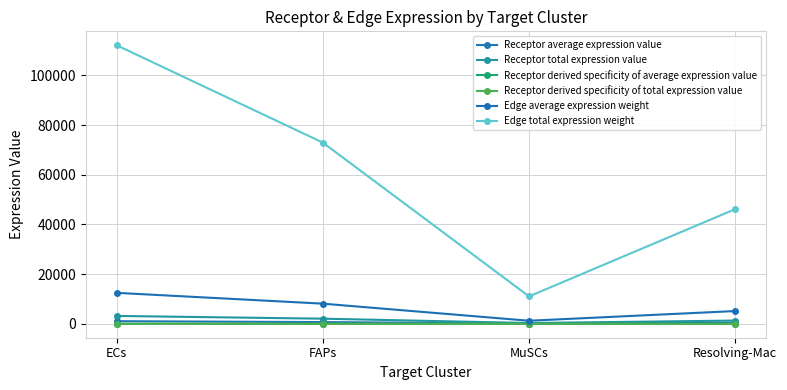

The value of Receptor total expression value at FAPs is 2974.2. True or false?

False